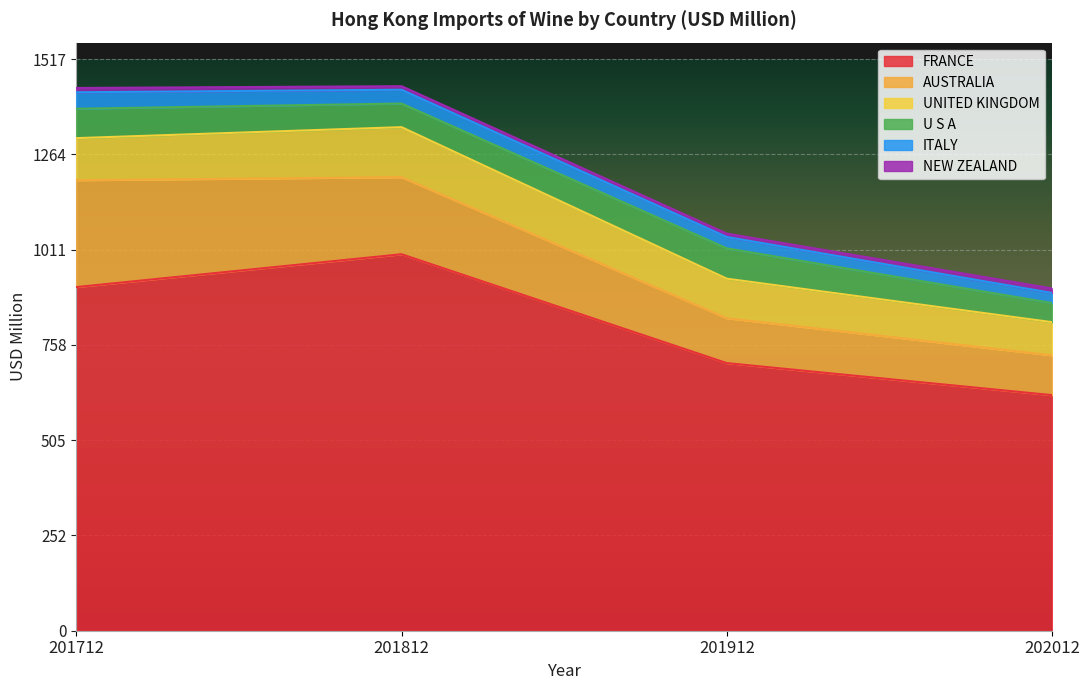

True or false: U S A and AUSTRALIA cross at least once.

False